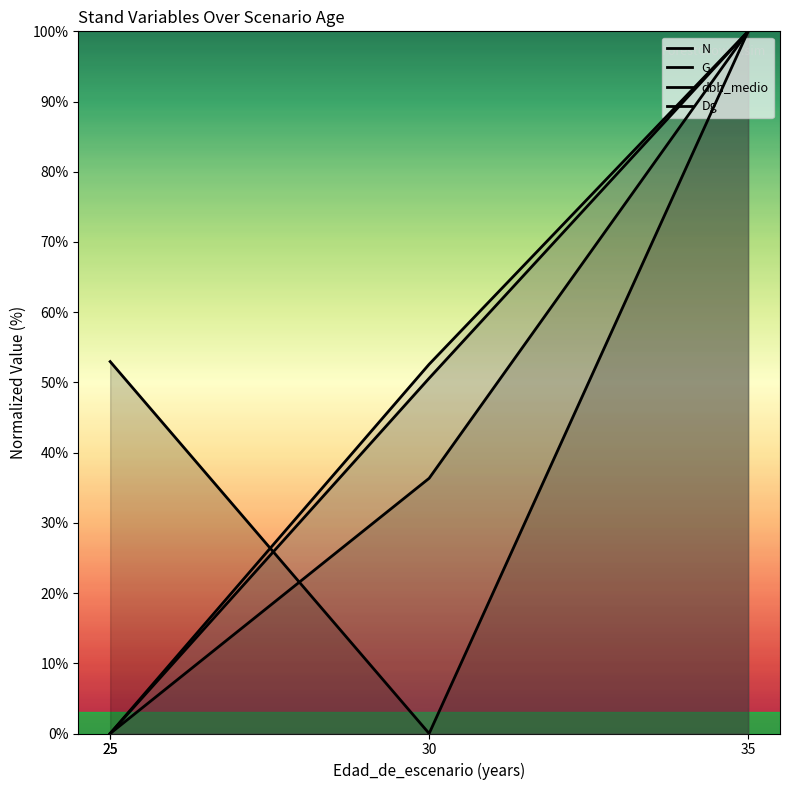

How many positive values does the G series have?

2